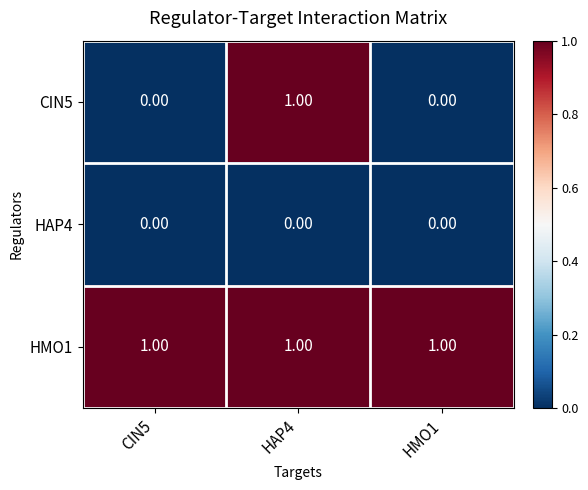

Which series has the largest total across all categories?

HMO1